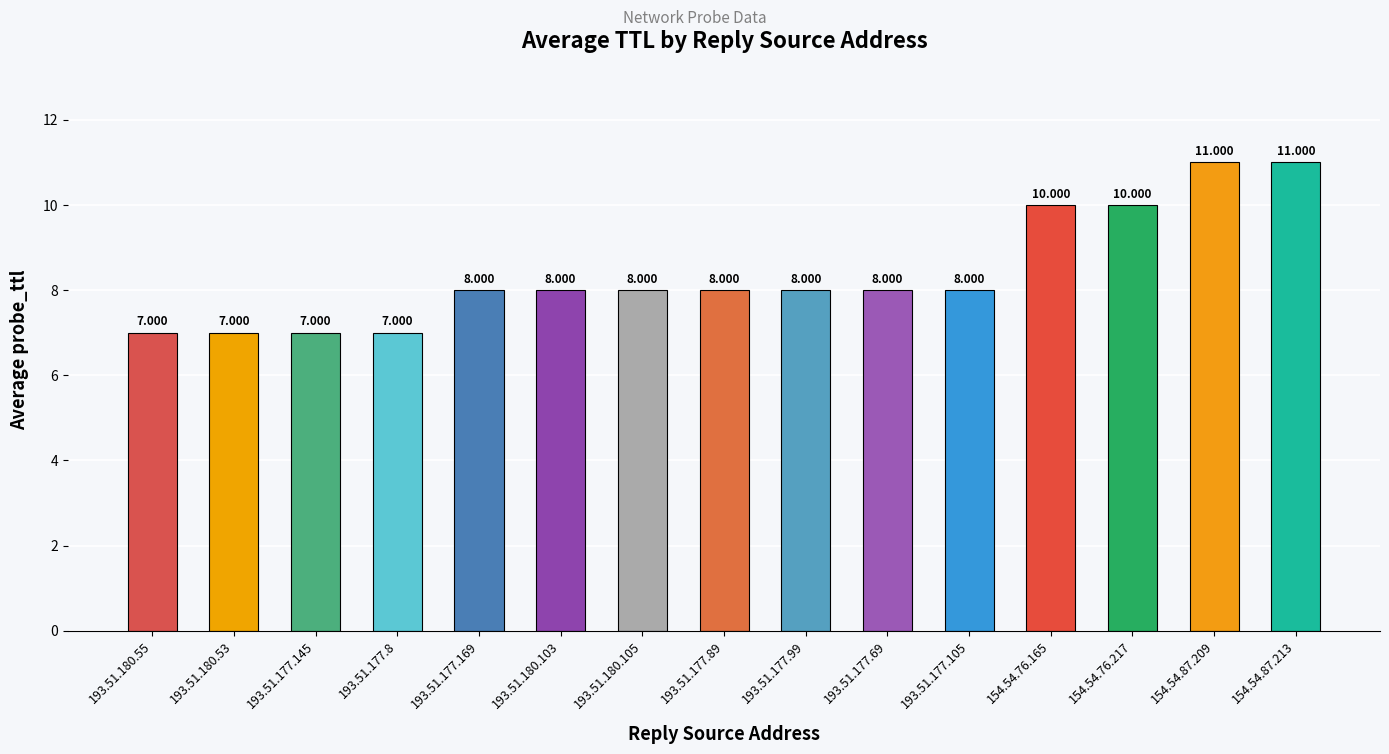

What is the label of the 10th bar from the right?

193.51.180.103